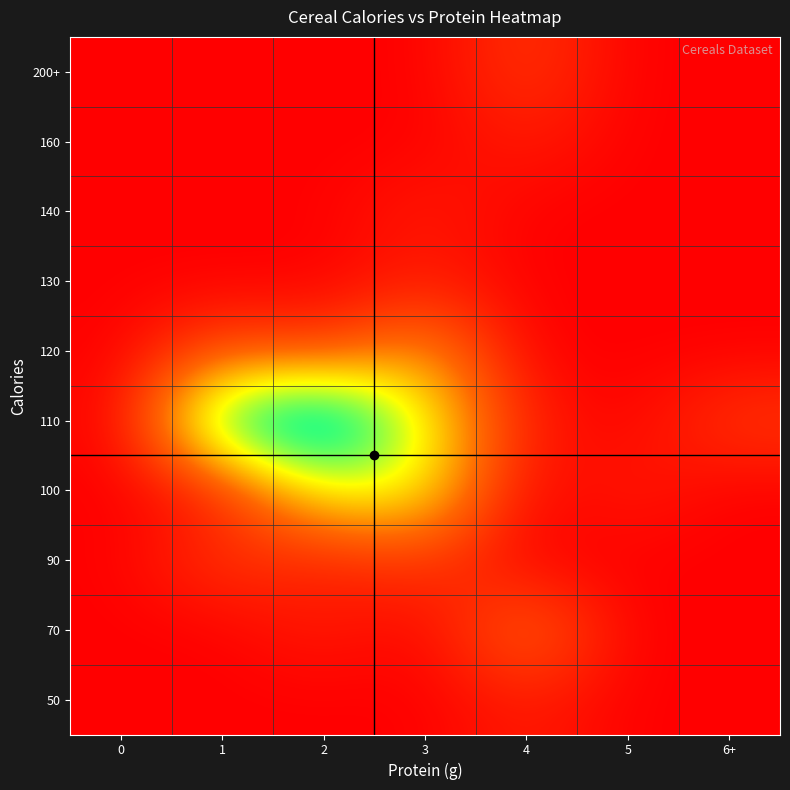

What is the total value across all series at 4?

9